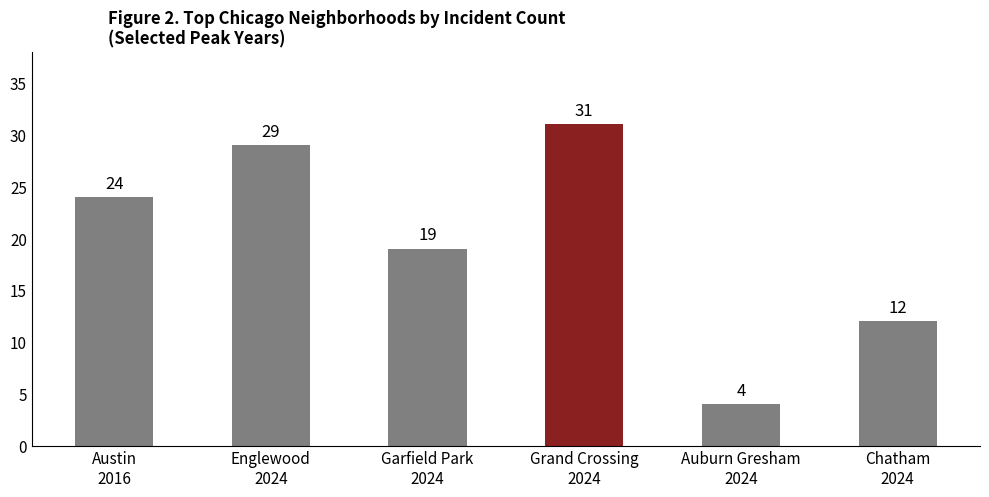

The chart shows a value of 26 at Garfield Park
2024. True or false?

False